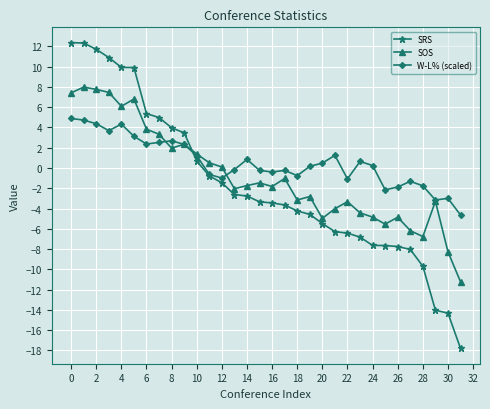

True or false: SOS and SRS cross at least once.

True